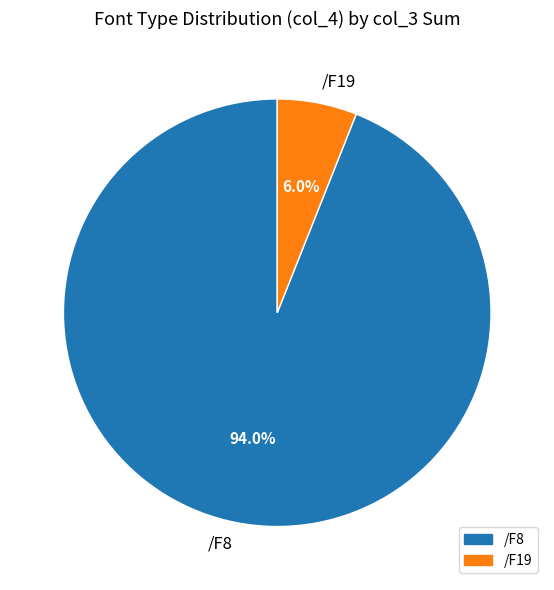

To the nearest percent, what percentage of the pie is /F8?

94%